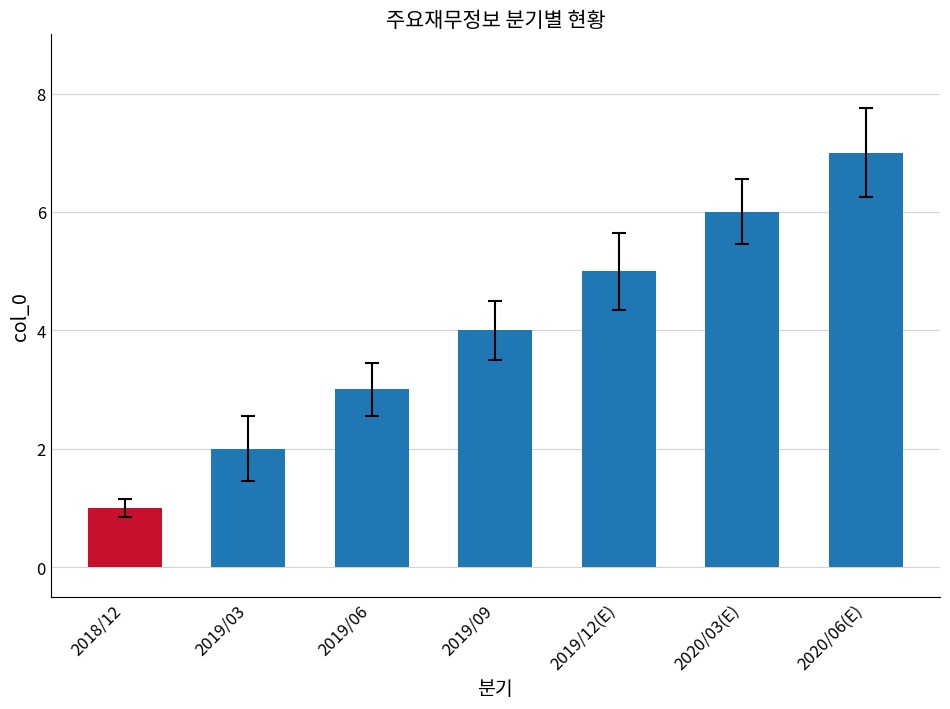

Is it true that the value at 2020/06(E) is 10?

False